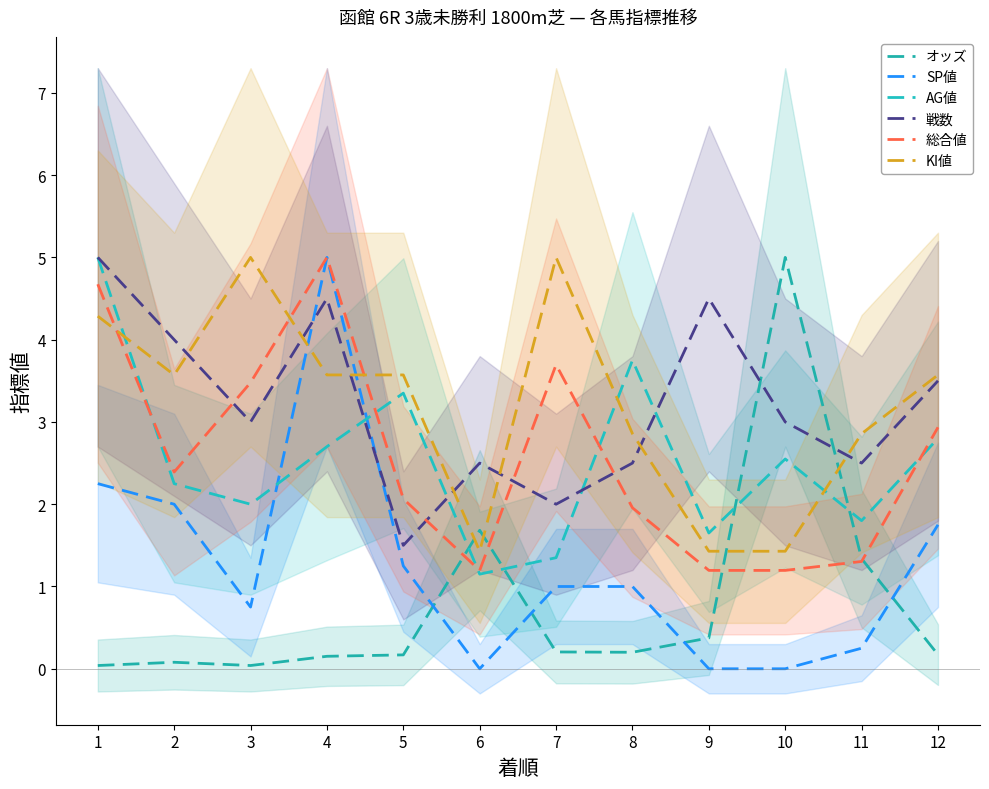

At which label does SP値 reach its peak?

4